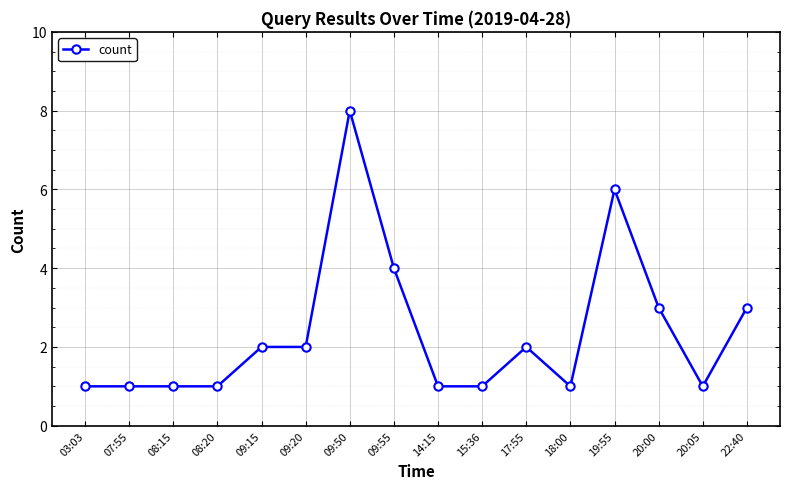

How many lines are shown in the chart?

1